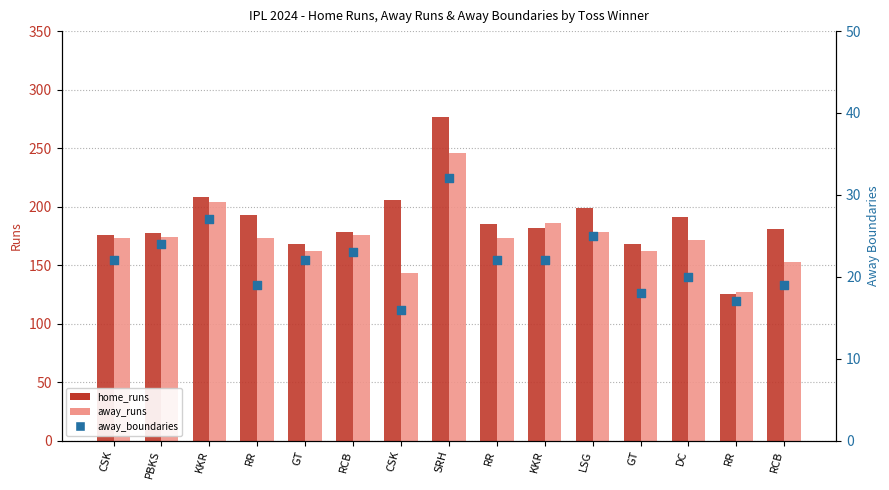

Which series contains the highest Y value?

home_runs